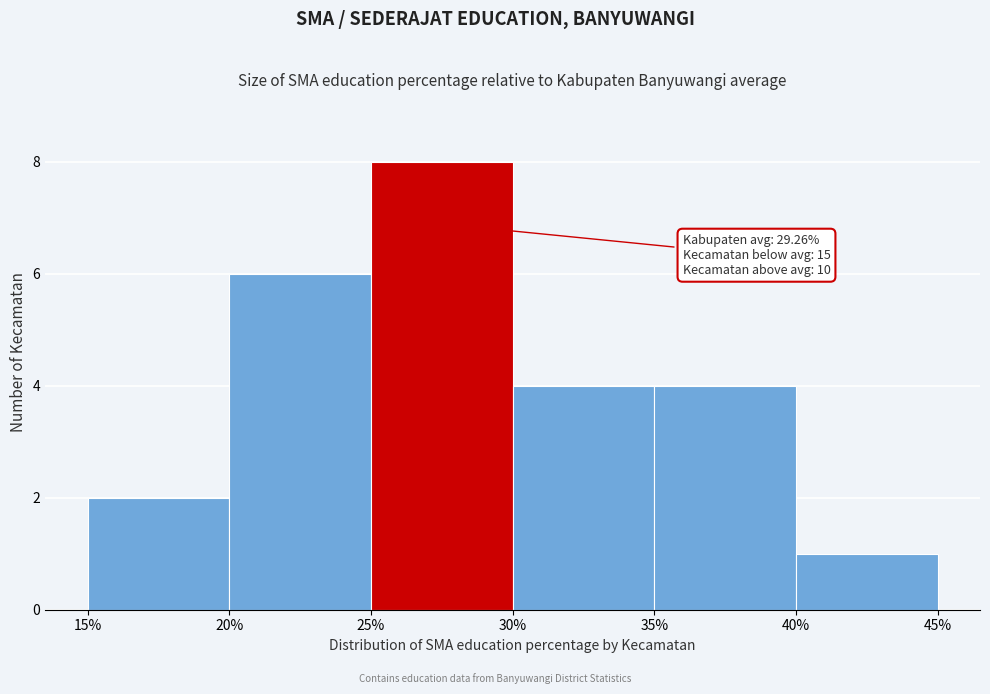

Over which range of the x-axis is the bar tallest?

25% to 30%